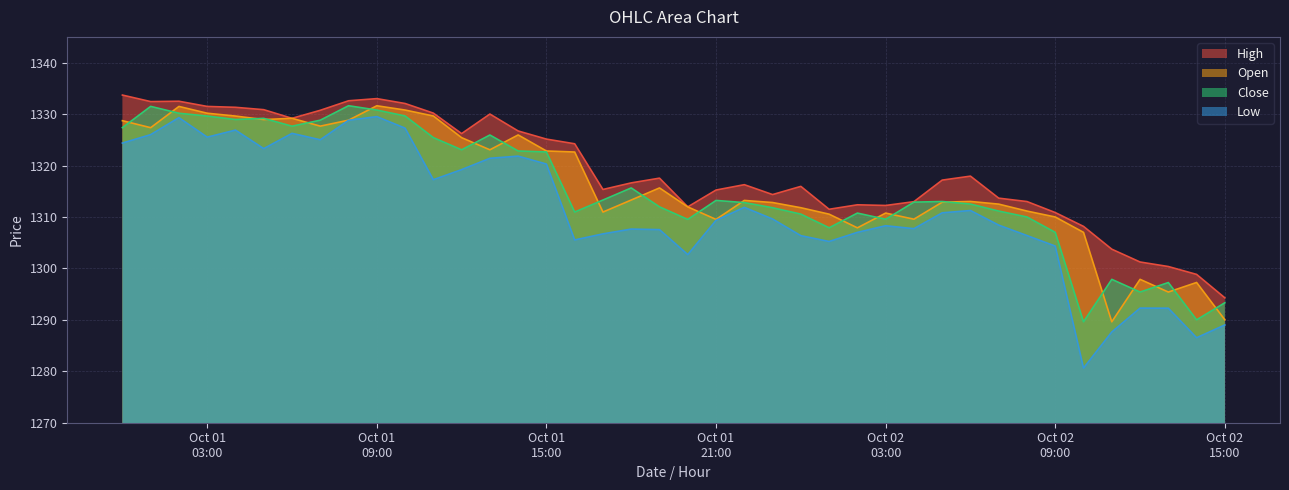

Which has a higher value, 2022-10-01 01:00 or 2022-10-02 07:00?

2022-10-01 01:00